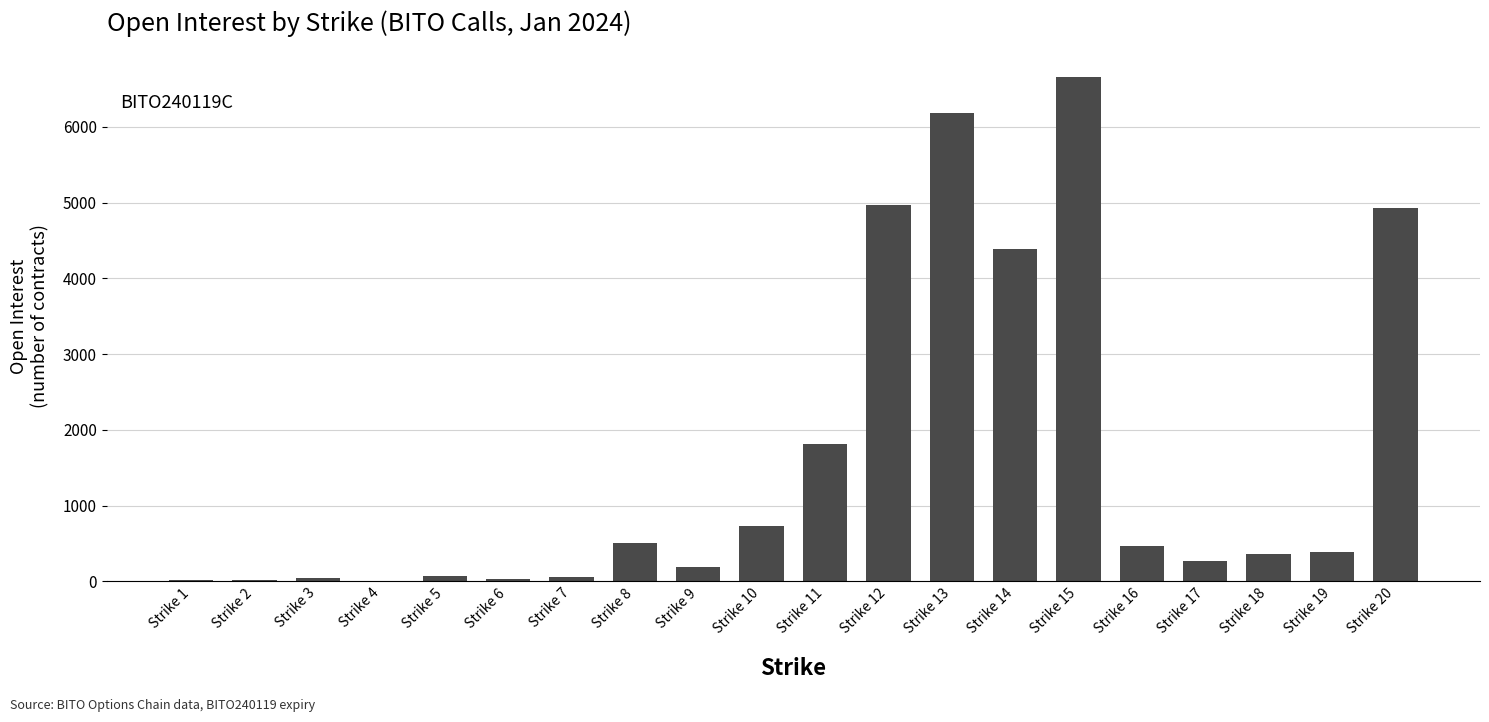

Which category has the highest value across all series?

Strike 15